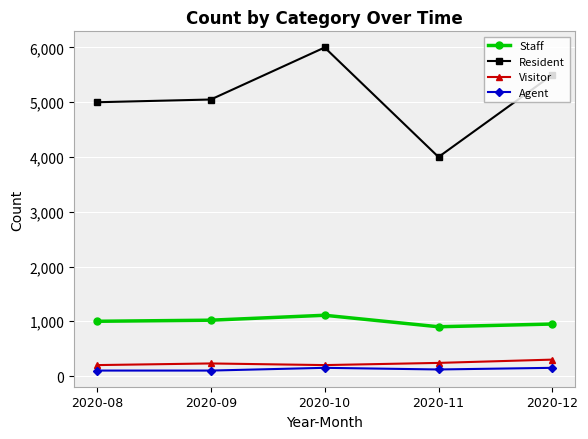

How many categories are shown in the chart?

5